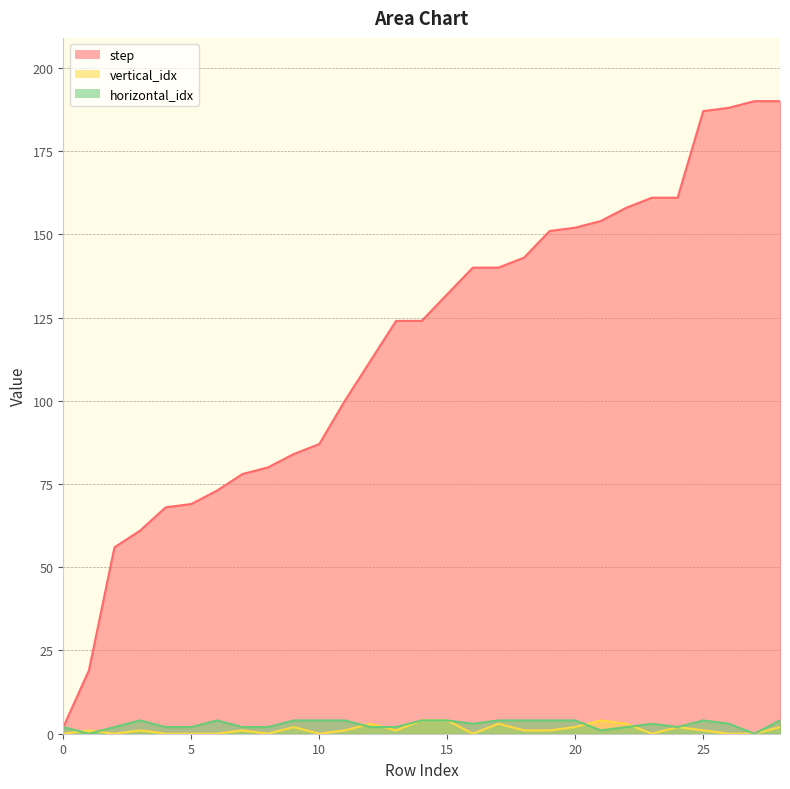

How many interior local valleys does the vertical_idx series have?

6